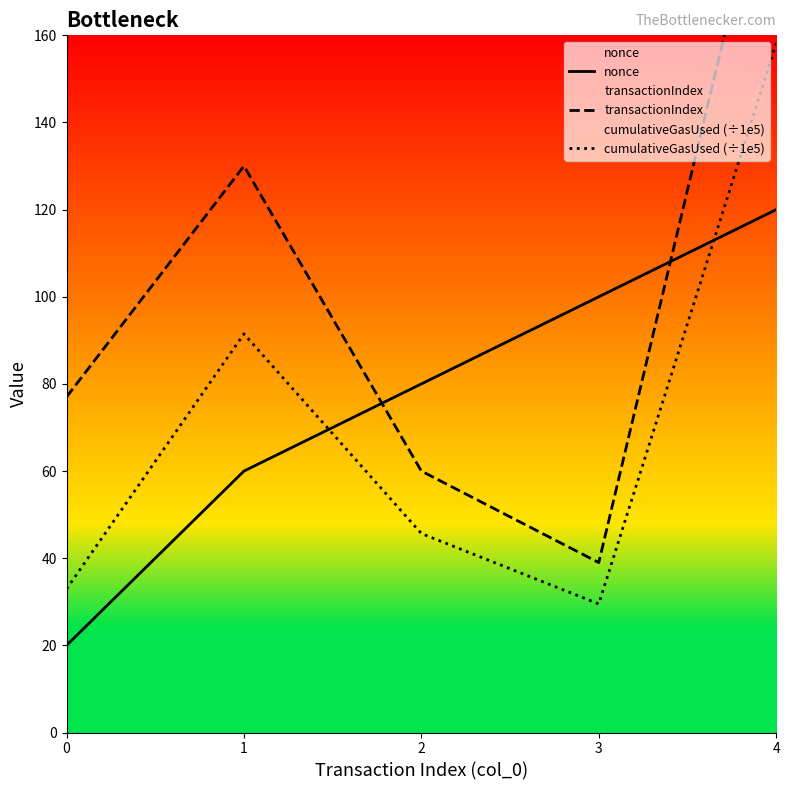

Does the chart have visible grid lines?

No